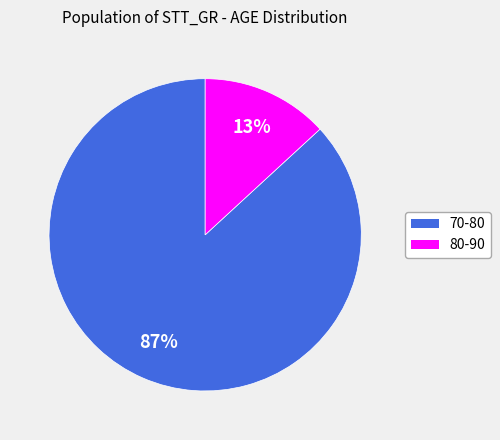

Is the sum of 70-80 and 80-90 greater than half?

Yes